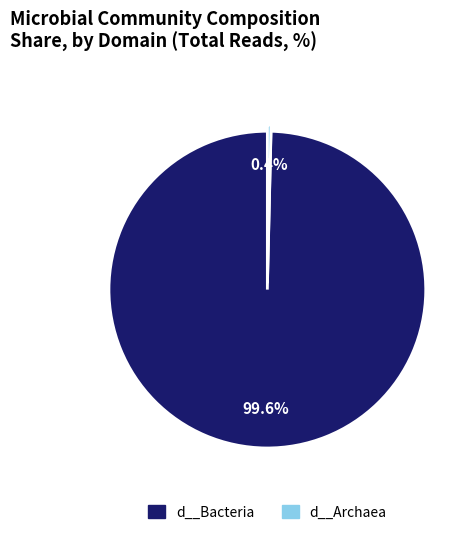

To the nearest percent, what is the difference between the largest and smallest slice percentages?

99%